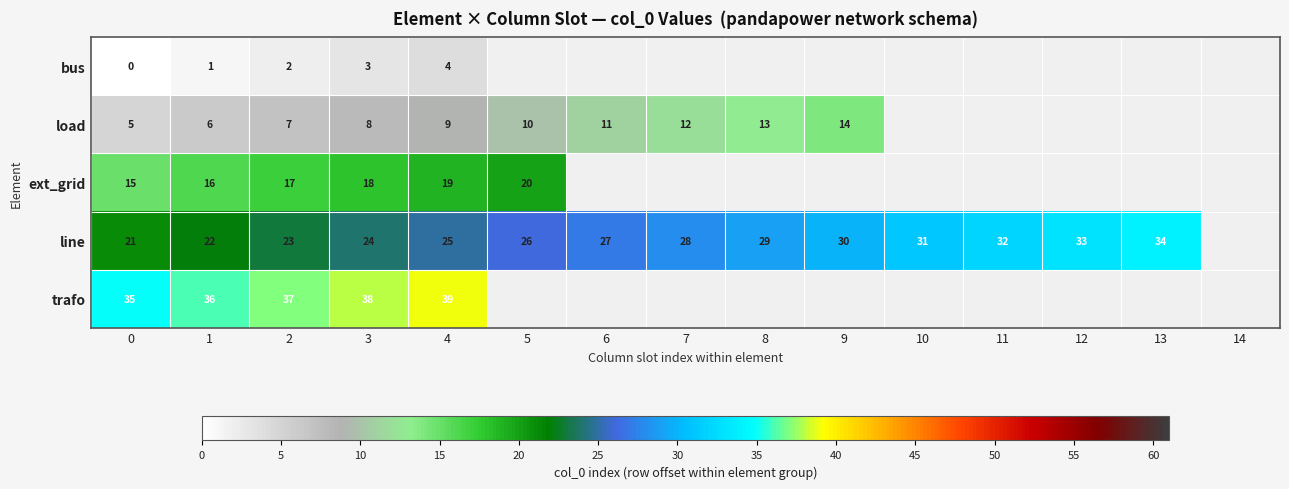

At 1, list the series in order from largest to smallest.

trafo, line, ext_grid, load, bus